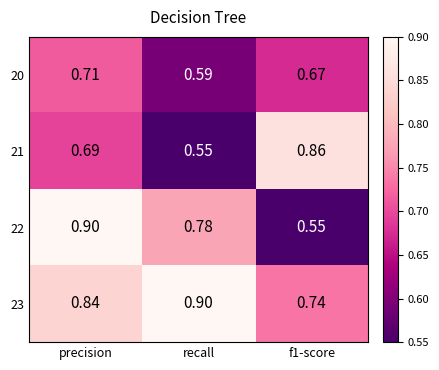

Which series has the largest total across all categories?

23